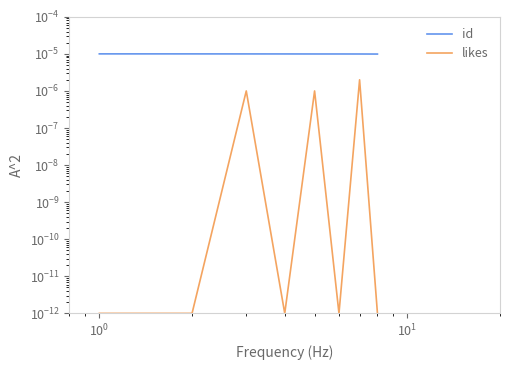

Count the number of categories in the chart.

8